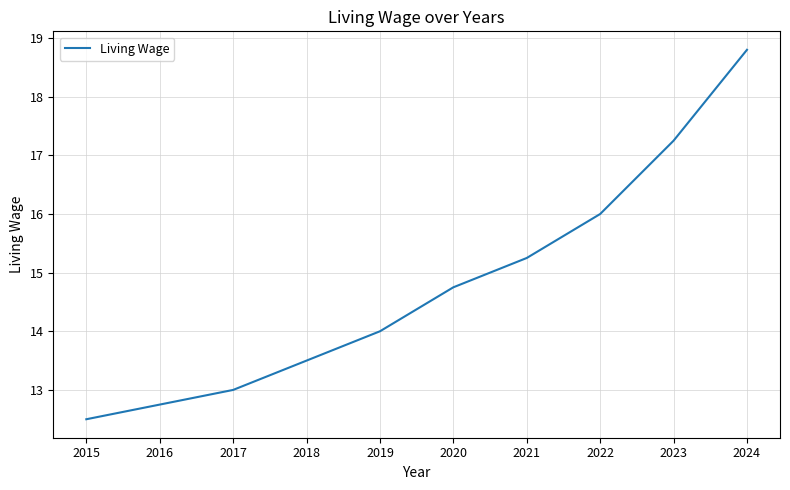

What is the approximate value at 2024?

18.8